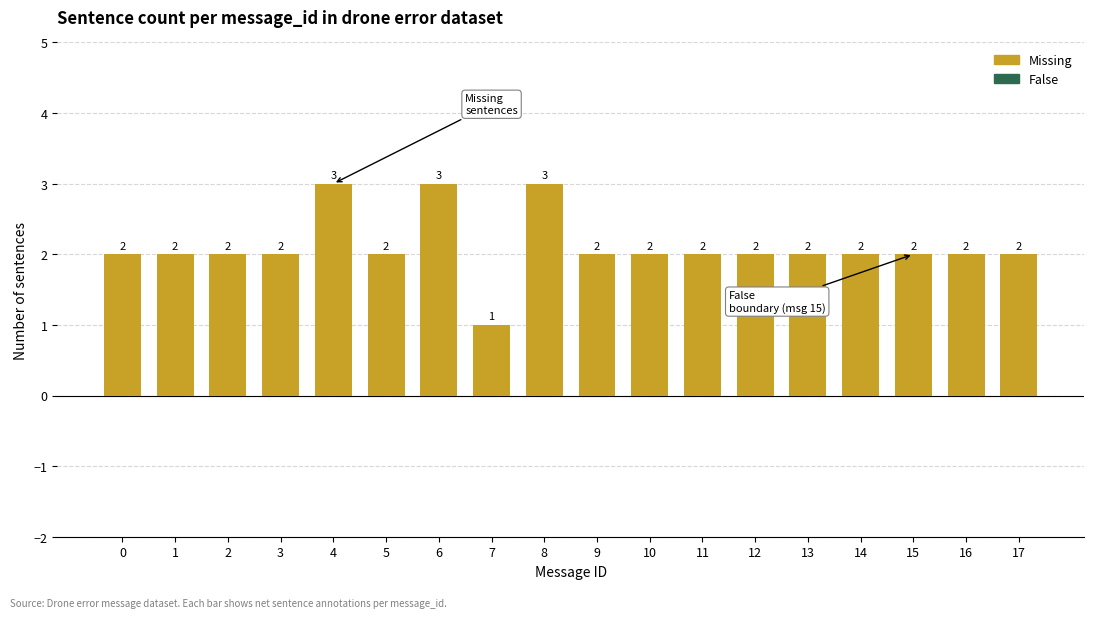

Reading right to left, what are all the values shown in this chart?

17=2	16=2	15=2	14=2	13=2	12=2	11=2	10=2	9=2	8=3	7=1	6=3	5=2	4=3	3=2	2=2	1=2	0=2